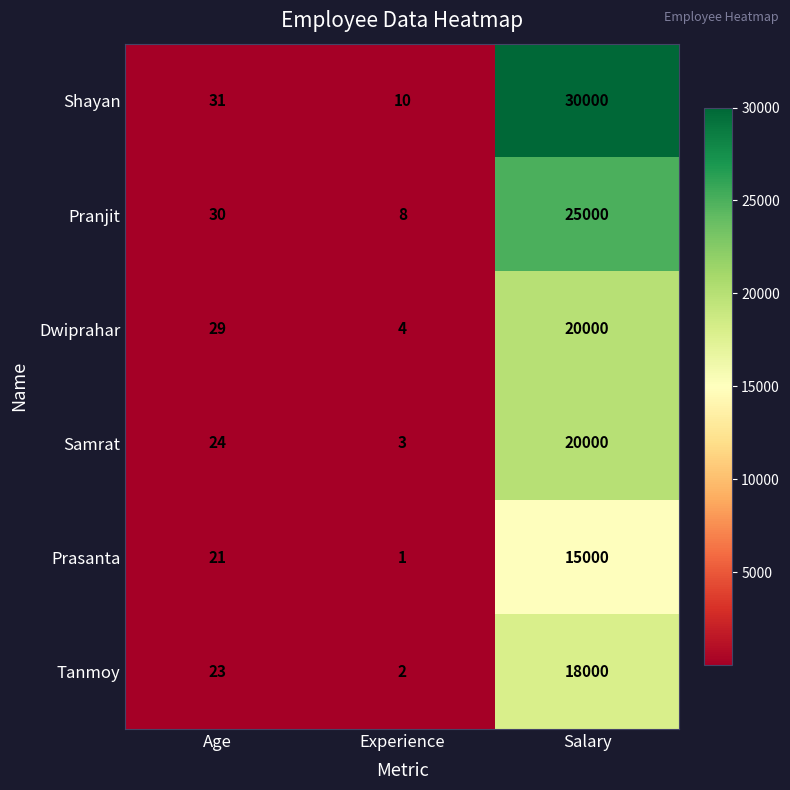

At which label is Samrat closest to 10001?

Age